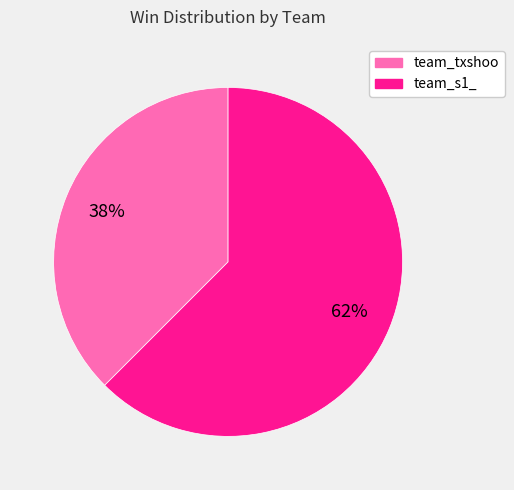

Rank the categories by value from lowest to highest.

team_txshoo, team_s1_